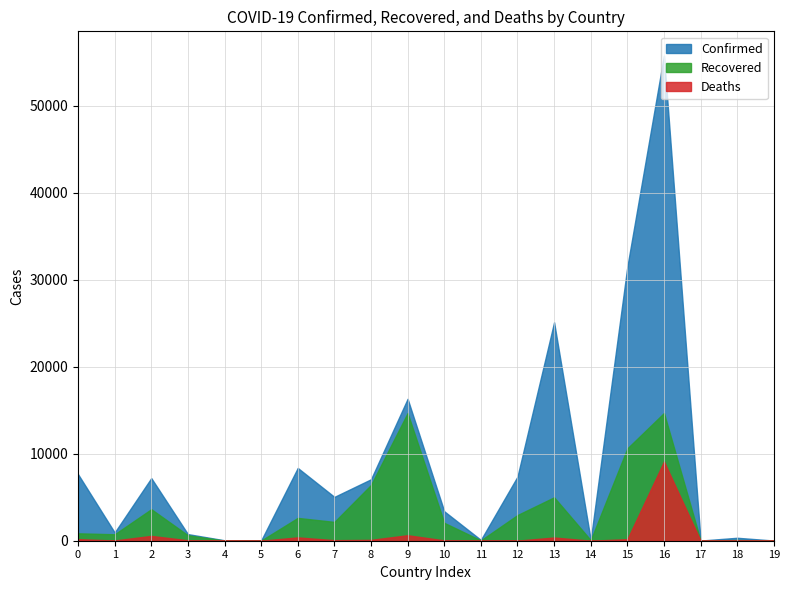

Does the chart have visible grid lines?

Yes